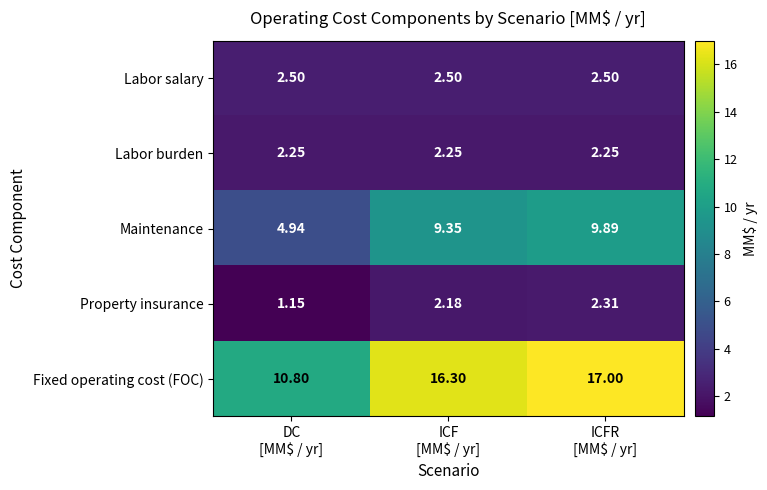

Which series has the widest spread of values?

Fixed operating cost (FOC)